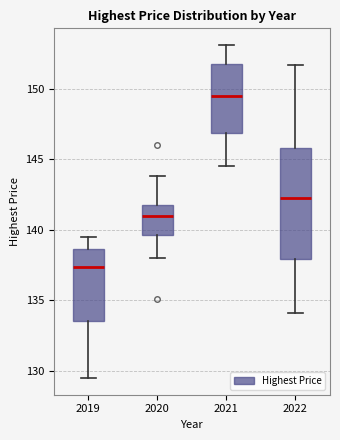

Where is the lower edge of the box at x = 2019 on the y-axis? The values are not printed on the chart, so give them approximately, as read against the axis.

133.5